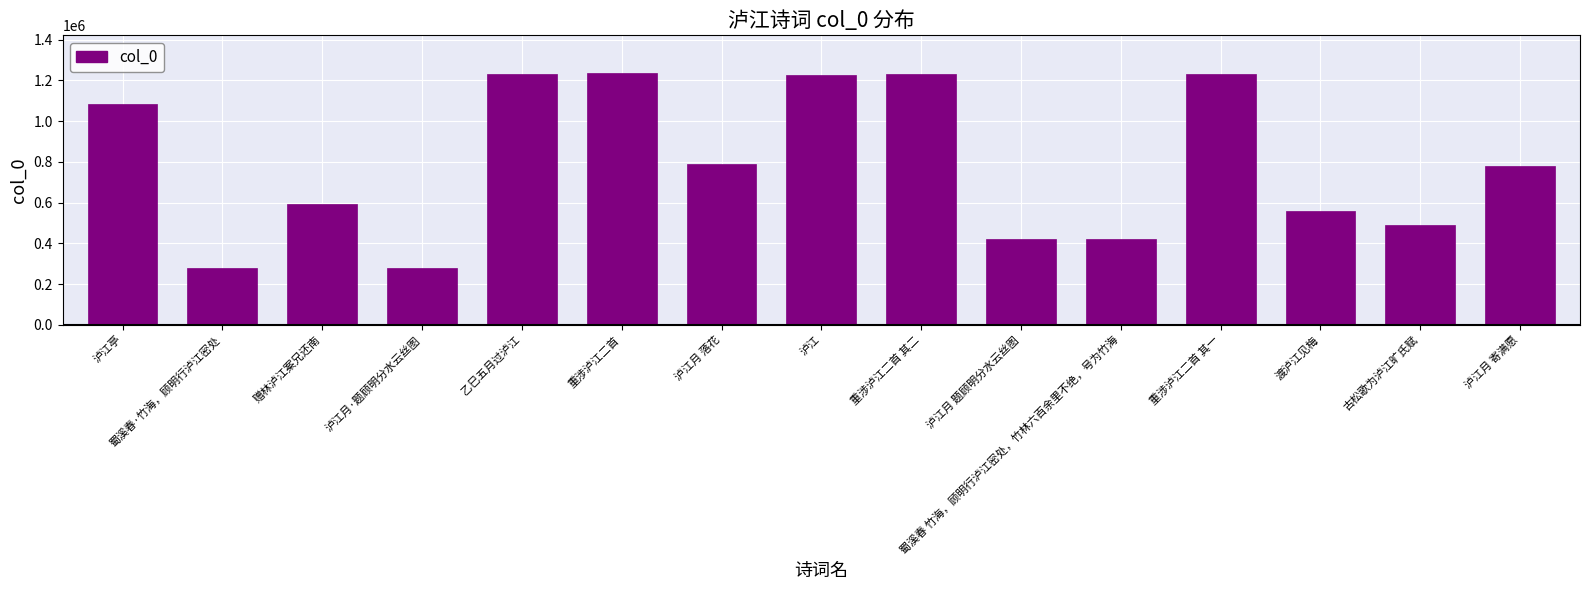

What is the ratio of the value at 重涉泸江二首 其二 to the value at 蜀溪春·竹海，顾明行泸江密处?

4.4